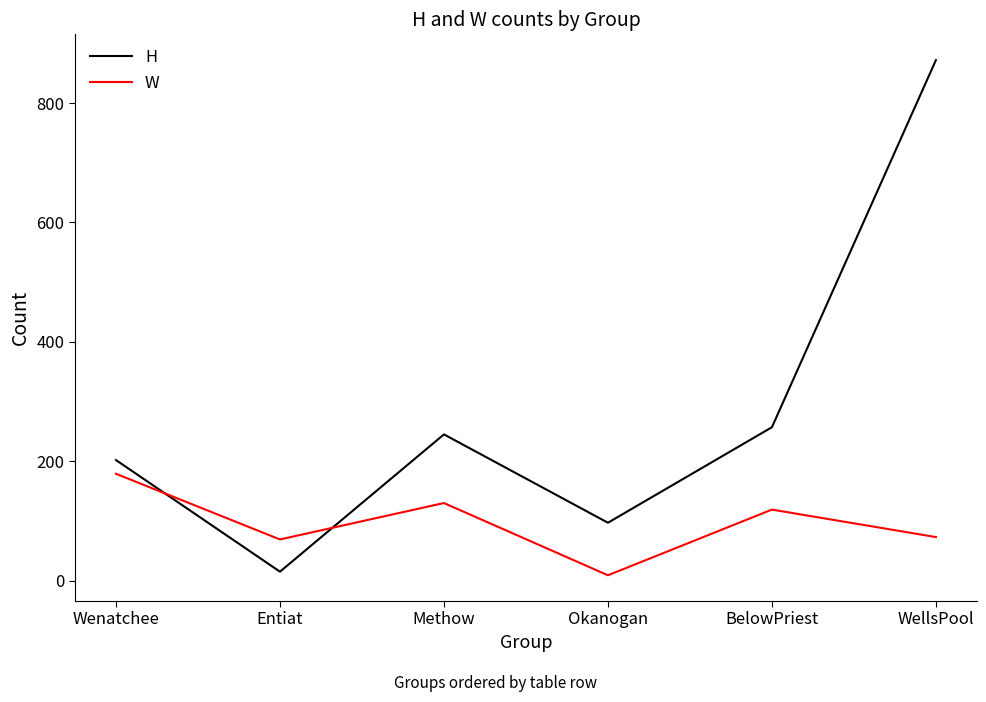

Where does the W series first go above 119?

Wenatchee